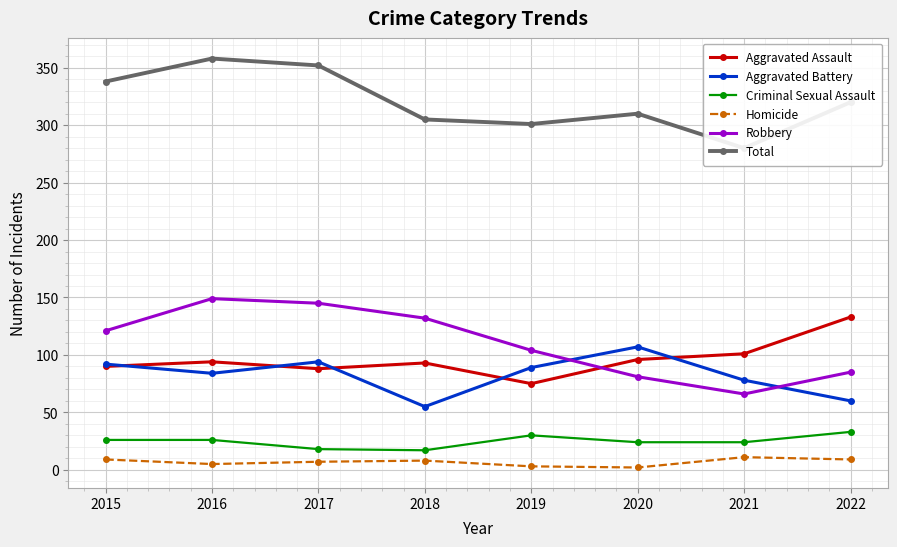

How many values in the Criminal Sexual Assault series are below 26?

4